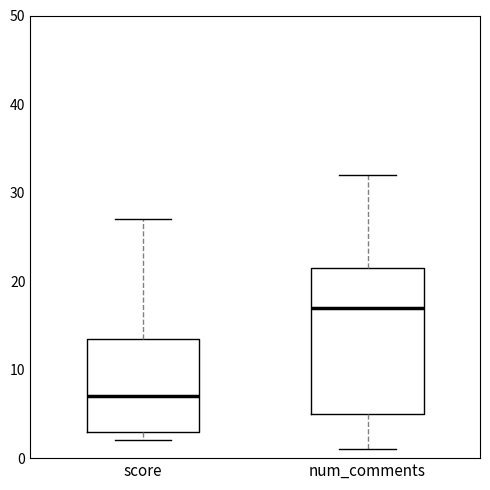

Comparing the boxes themselves (not the whiskers), which one is the tallest?

num_comments